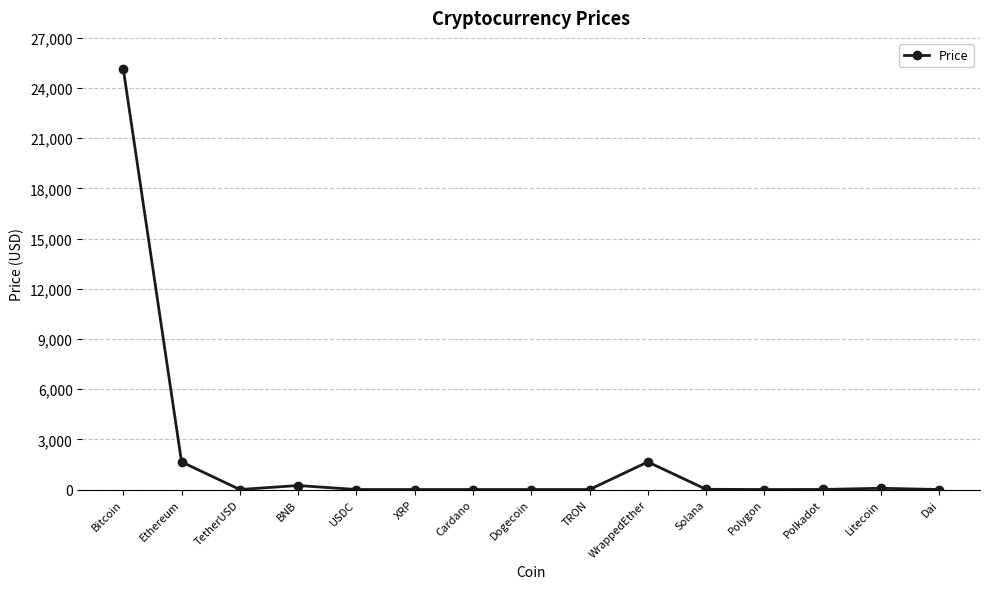

What is the smallest value displayed?

0.1